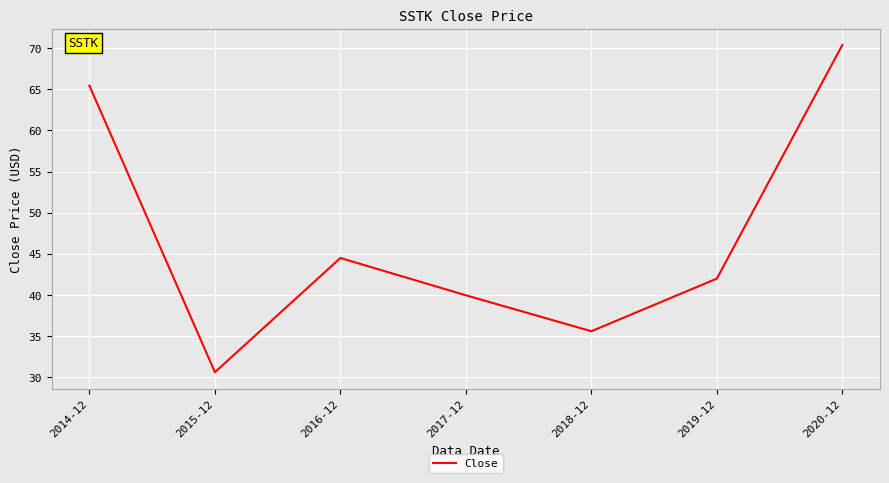

Reading right to left, list all the values displayed in this chart.

2020-12=70.4	2019-12=42.0	2018-12=35.6	2017-12=39.9	2016-12=44.5	2015-12=30.6	2014-12=65.4